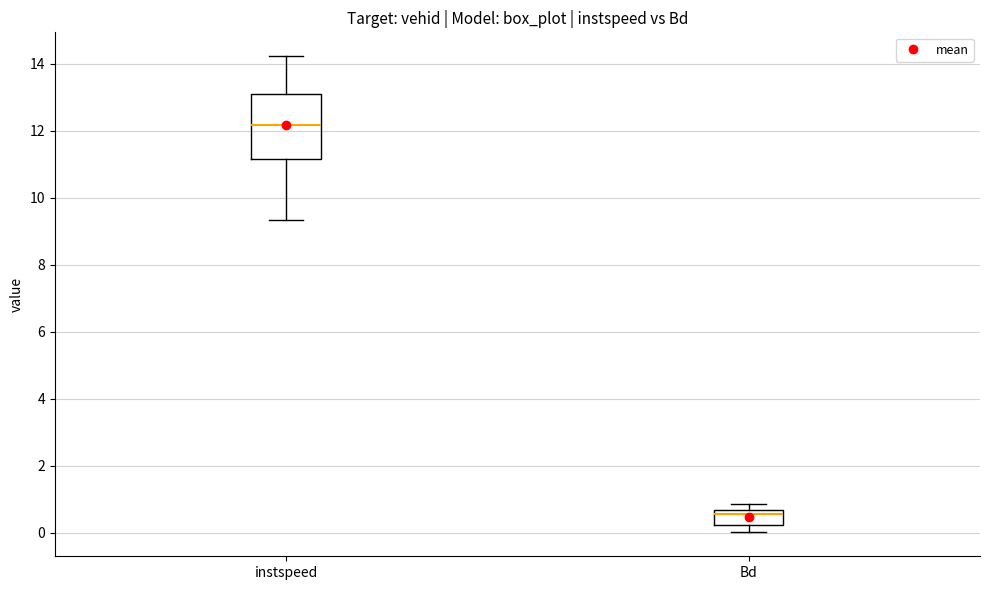

Reading left to right, read every box against the y-axis: the position of its median line, the range the box covers, and the ends of its whiskers. The values are not printed on the chart, so give them approximately, as read against the axis.

instspeed: median 12.2, box 11.2 to 13.0, whiskers 9.4 to 14.2
Bd: median 0.6 (just below the box's upper edge), box 0.2 to 0.6, whiskers 0.0 to 0.8